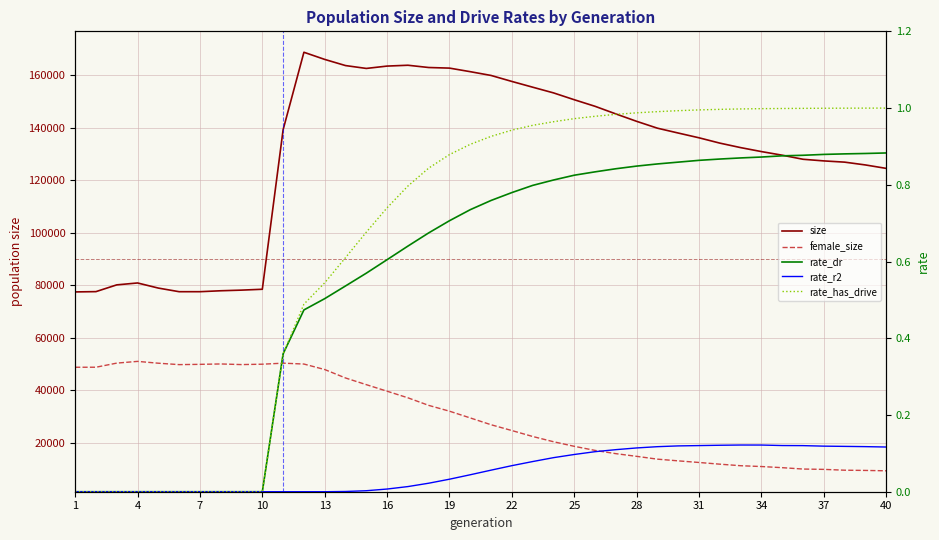

Count the number of data series in this chart.

5